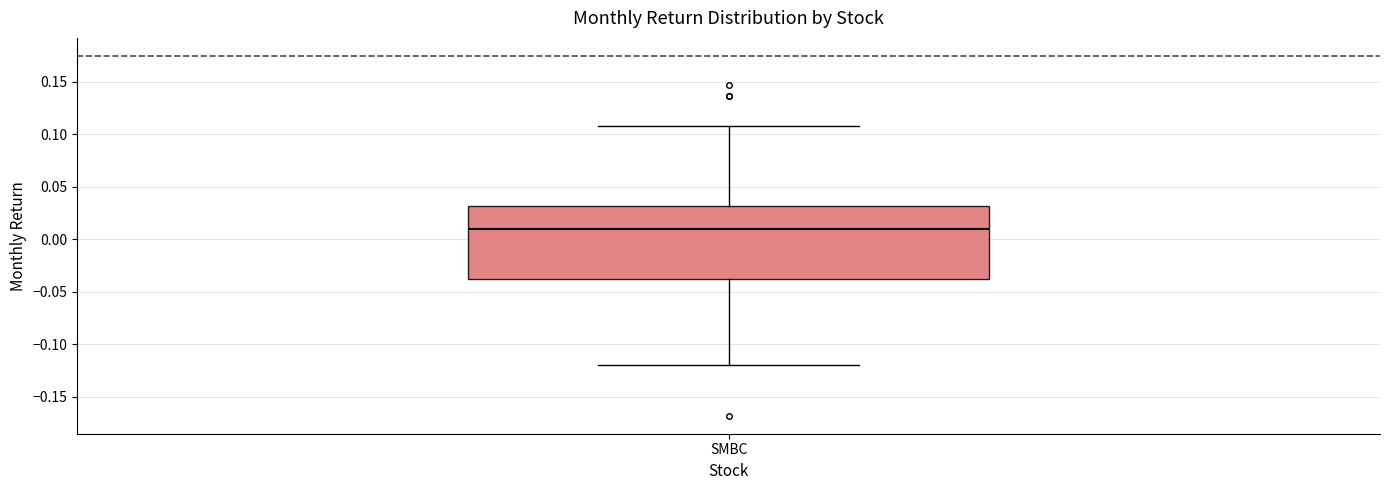

Where is the lower edge of the box for SMBC on the y-axis? The values are not printed on the chart, so give them approximately, as read against the axis.

-0.04